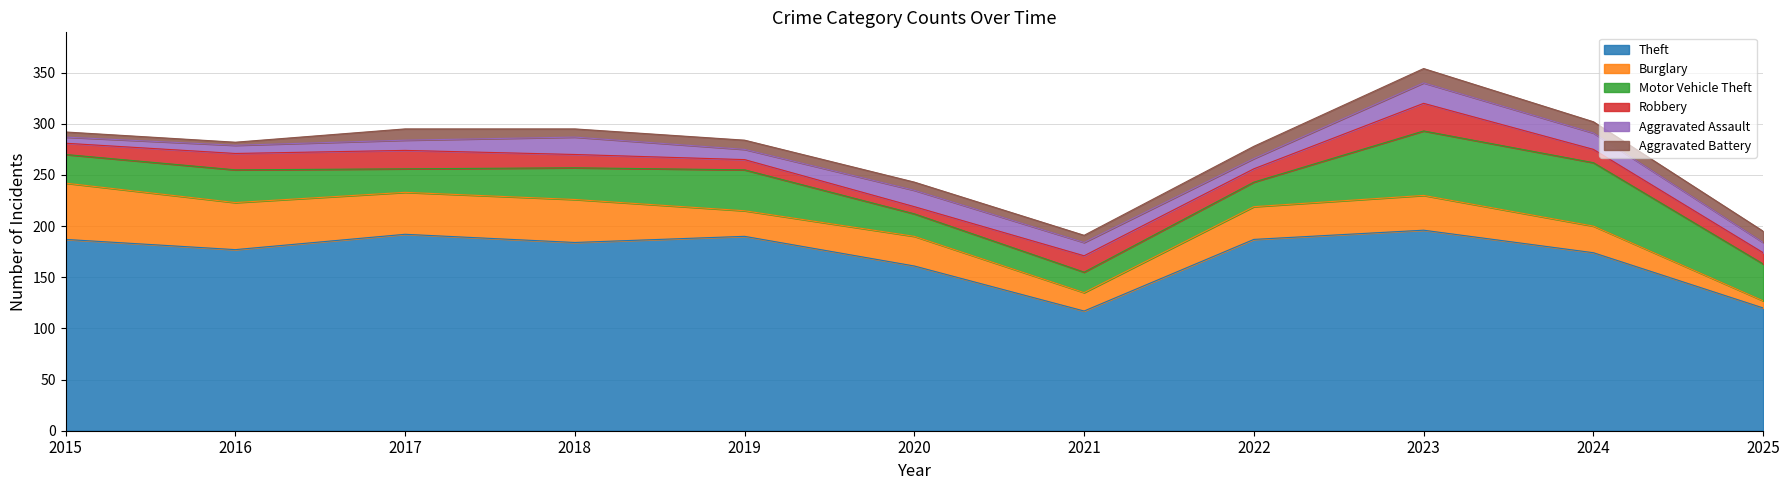

In Burglary, how many points are higher than both neighbors (excluding endpoints)?

3